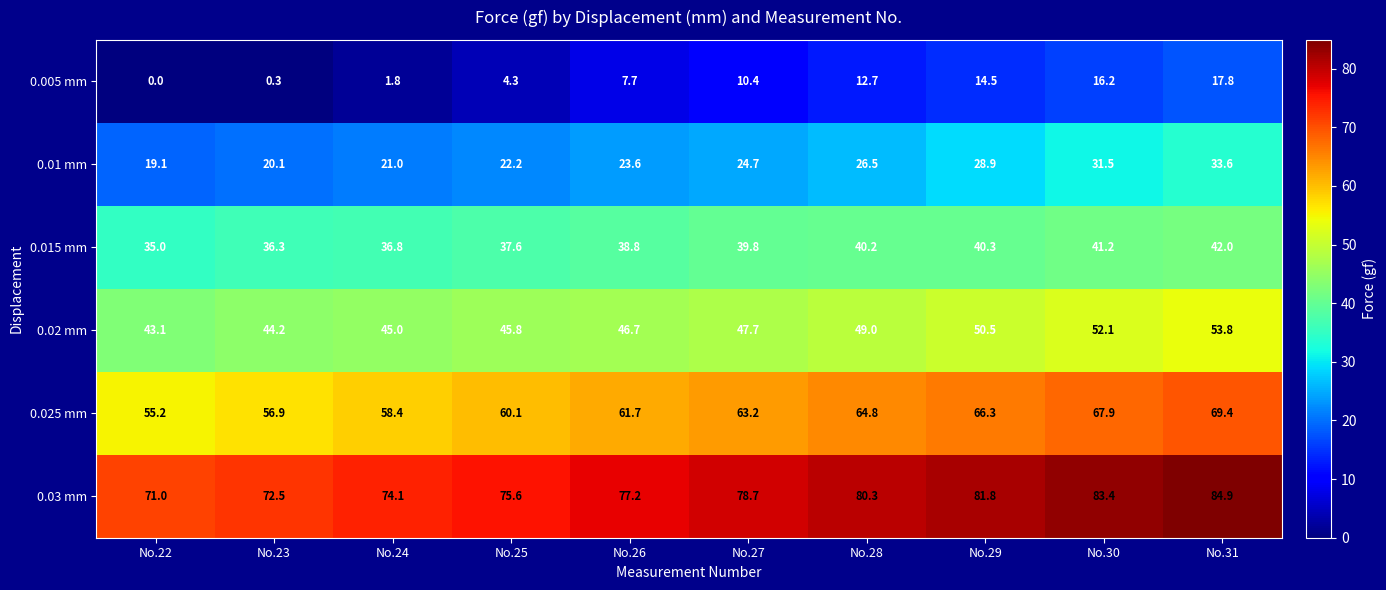

The value of 0.02 mm at No.25 is 45.8. True or false?

True